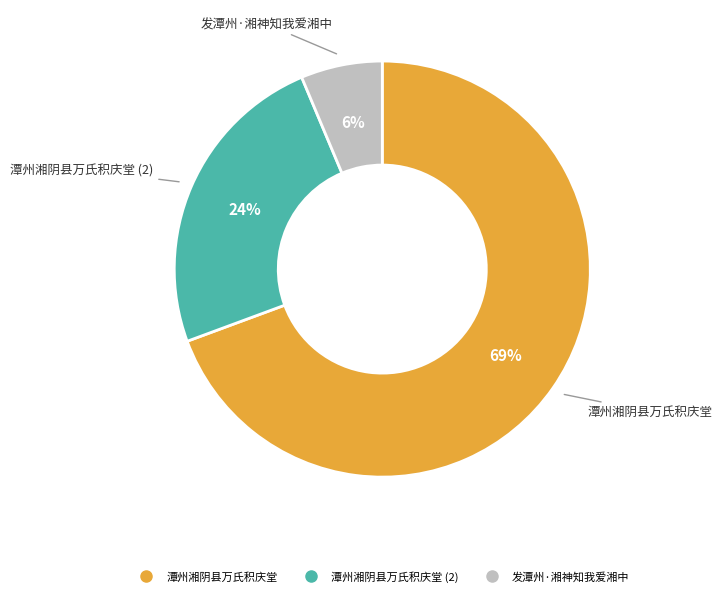

Is there any slice that represents more than half of the pie?

Yes